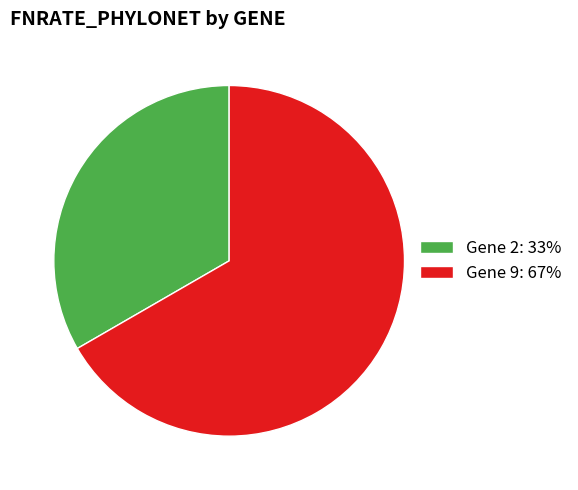

How many slices are in this pie chart?

2